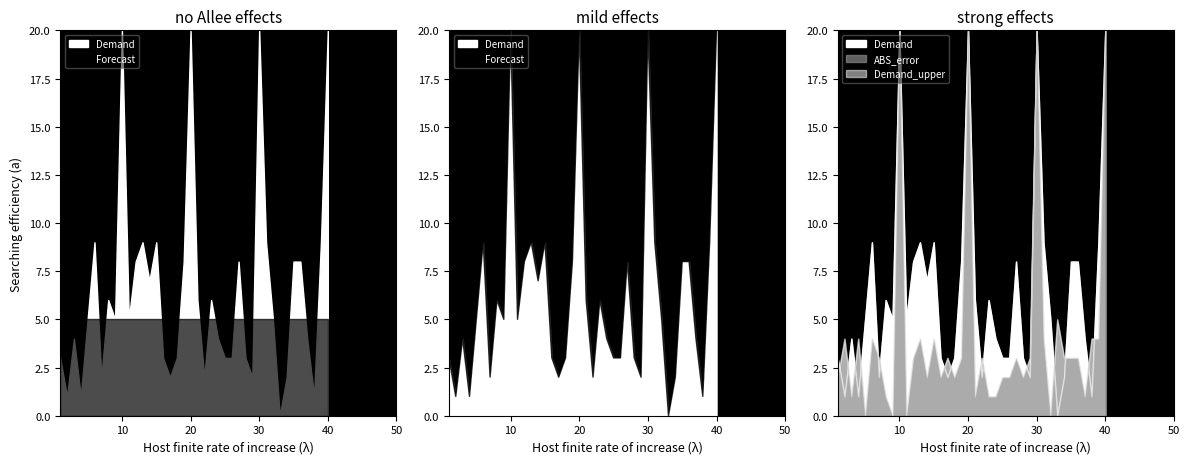

Is it true that Forecast equals 9 at 18?

False